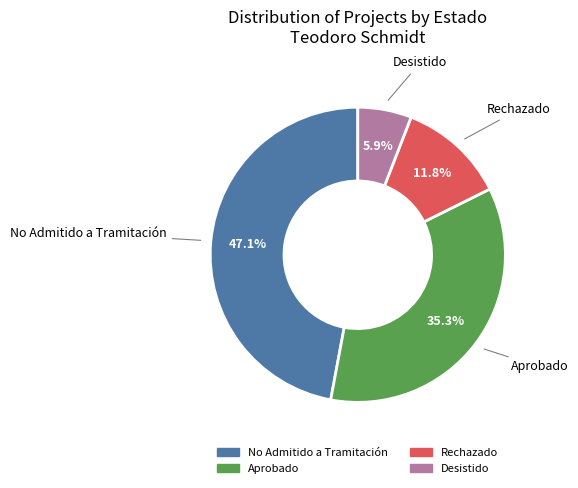

Is there a majority slice in this chart?

No